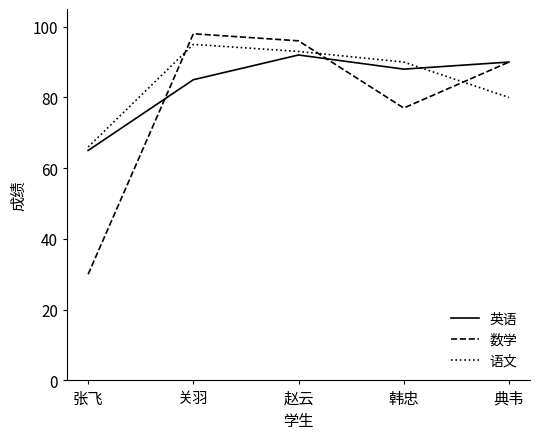

The 英语 series shows 90 at 典韦. True or false?

True